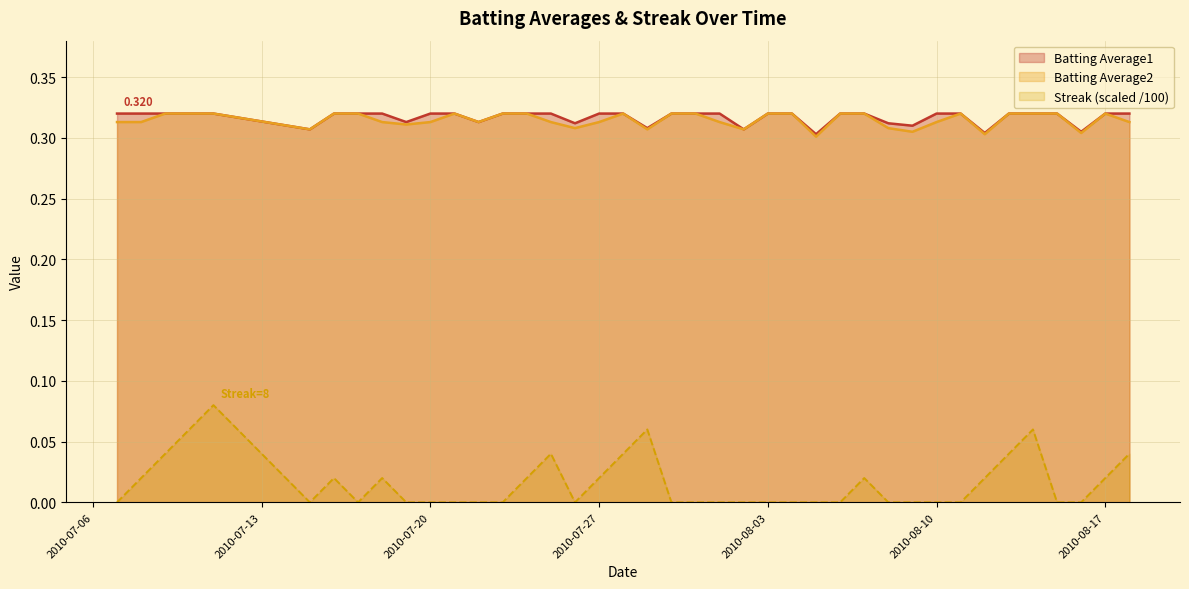

Reading left to right, what are all the values shown in this chart?

Batting Average1: 0.3	0.3	0.3	0.3	0.3	0.3	0.3	0.3	0.3	0.3	0.3	0.3	0.3	0.3	0.3	0.3	0.3	0.3	0.3	0.3	0.3	0.3	0.3	0.3	0.3	0.3	0.3	0.3	0.3	0.3	0.3	0.3	0.3	0.3	0.3	0.3	0.3	0.3	0.3	0.3
Batting Average2: 0.3	0.3	0.3	0.3	0.3	0.3	0.3	0.3	0.3	0.3	0.3	0.3	0.3	0.3	0.3	0.3	0.3	0.3	0.3	0.3	0.3	0.3	0.3	0.3	0.3	0.3	0.3	0.3	0.3	0.3	0.3	0.3	0.3	0.3	0.3	0.3	0.3	0.3	0.3	0.3
Streak: 0.0	0.0	0.0	0.1	0.1	0.0	0.0	0.0	0.0	0.0	0.0	0.0	0.0	0.0	0.0	0.0	0.0	0.0	0.0	0.1	0.0	0.0	0.0	0.0	0.0	0.0	0.0	0.0	0.0	0.0	0.0	0.0	0.0	0.0	0.0	0.1	0.0	0.0	0.0	0.0